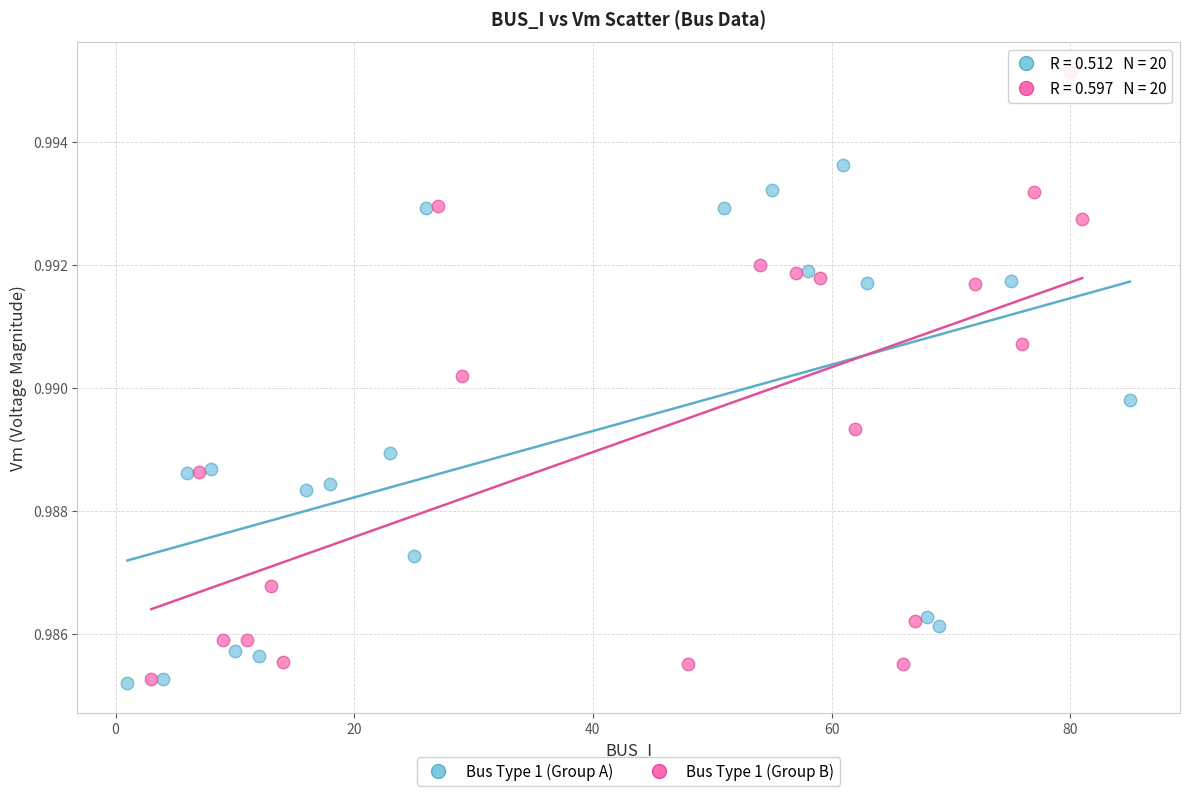

What are all the series names shown in the legend?

Bus Type 1 (Group A), Bus Type 1 (Group B)